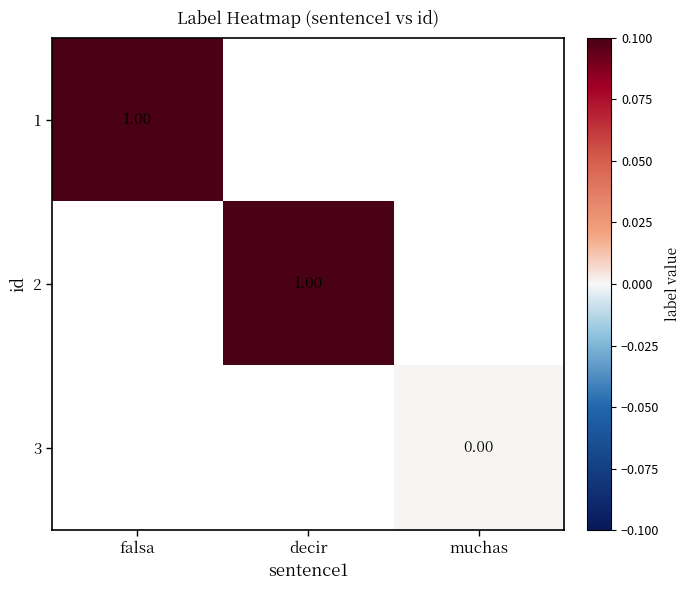

How many values in 2 are above zero?

1